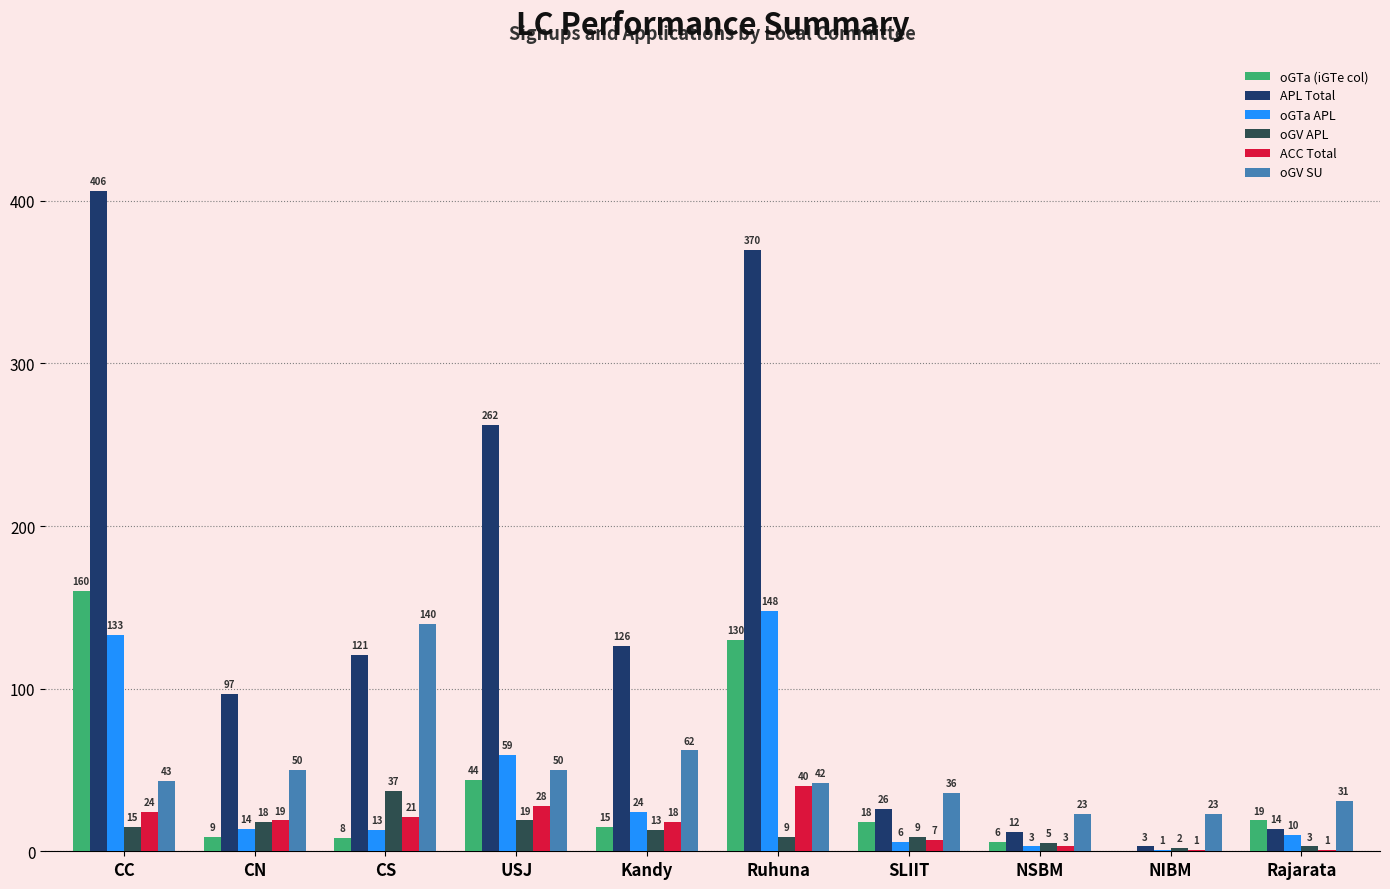

Which series has the largest total across all categories?

APL Total